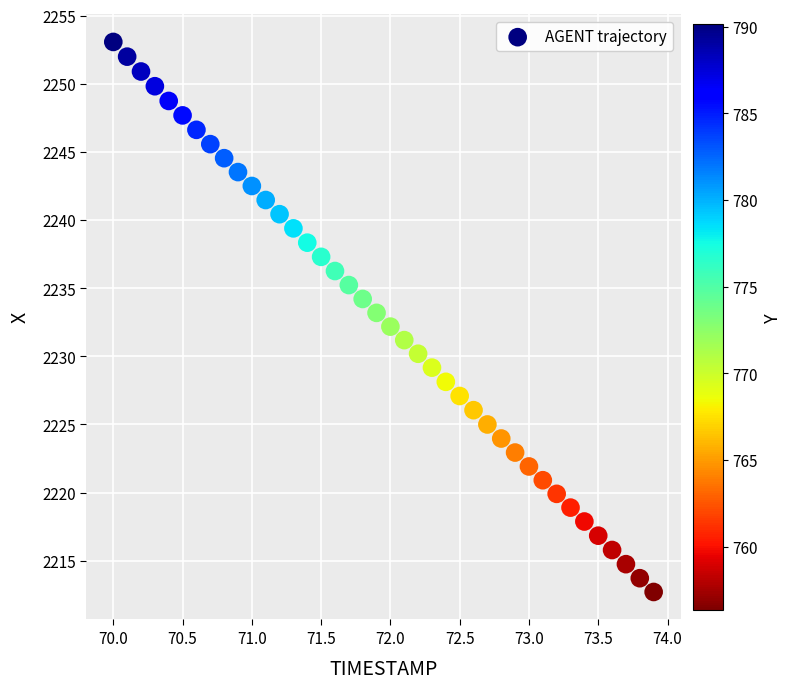

What is the range of X values (max minus min)?

3.9